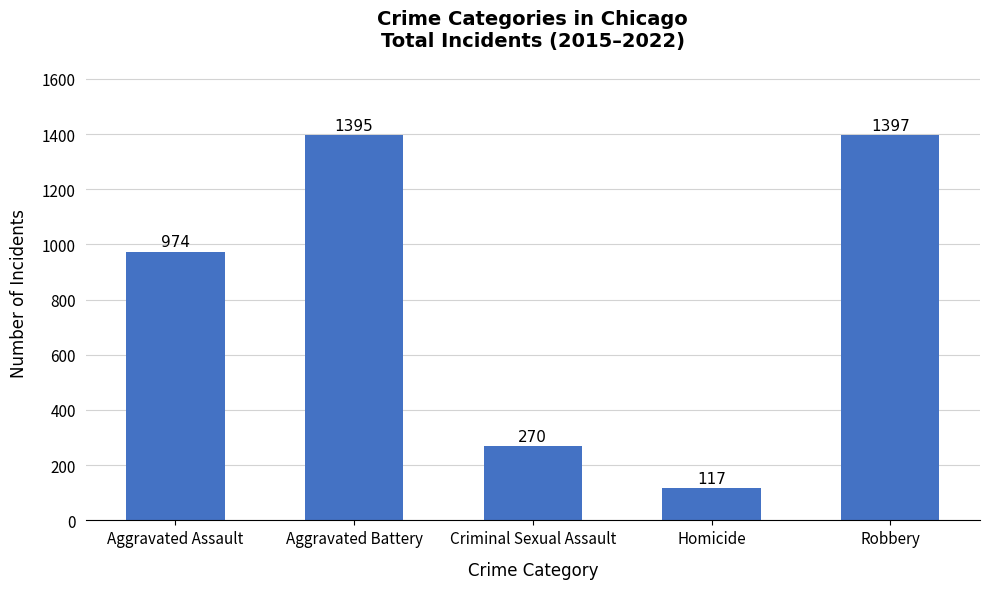

What is the minimum value shown in the chart?

117